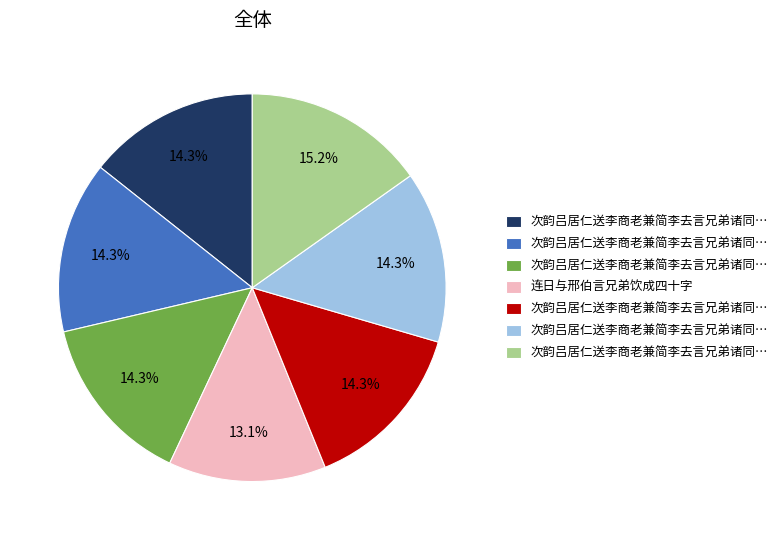

Is there any slice that represents more than half of the pie?

No